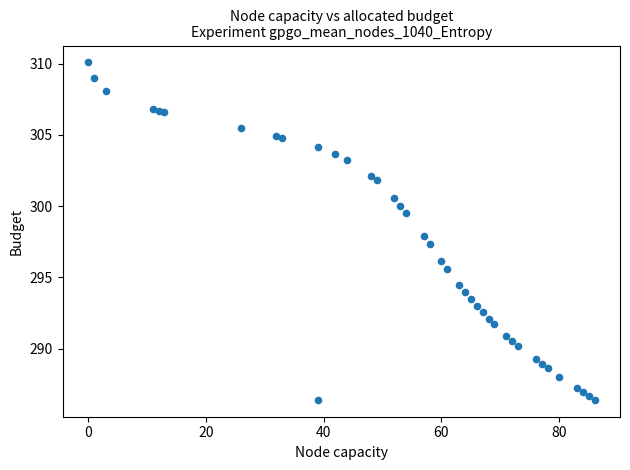

What is the range of Y values (max minus min)?

23.7